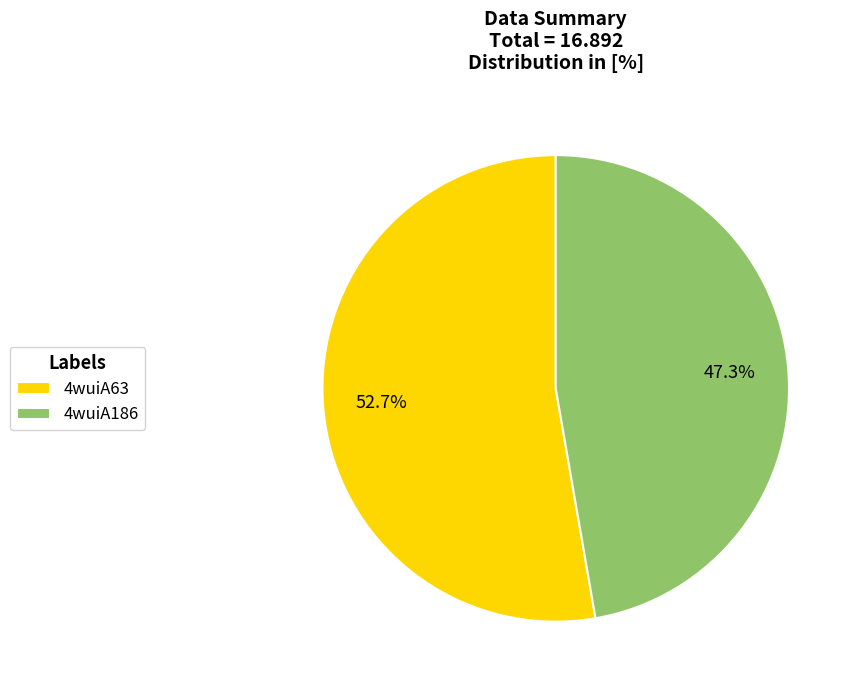

Which slice represents more than half of the pie?

4wuiA63